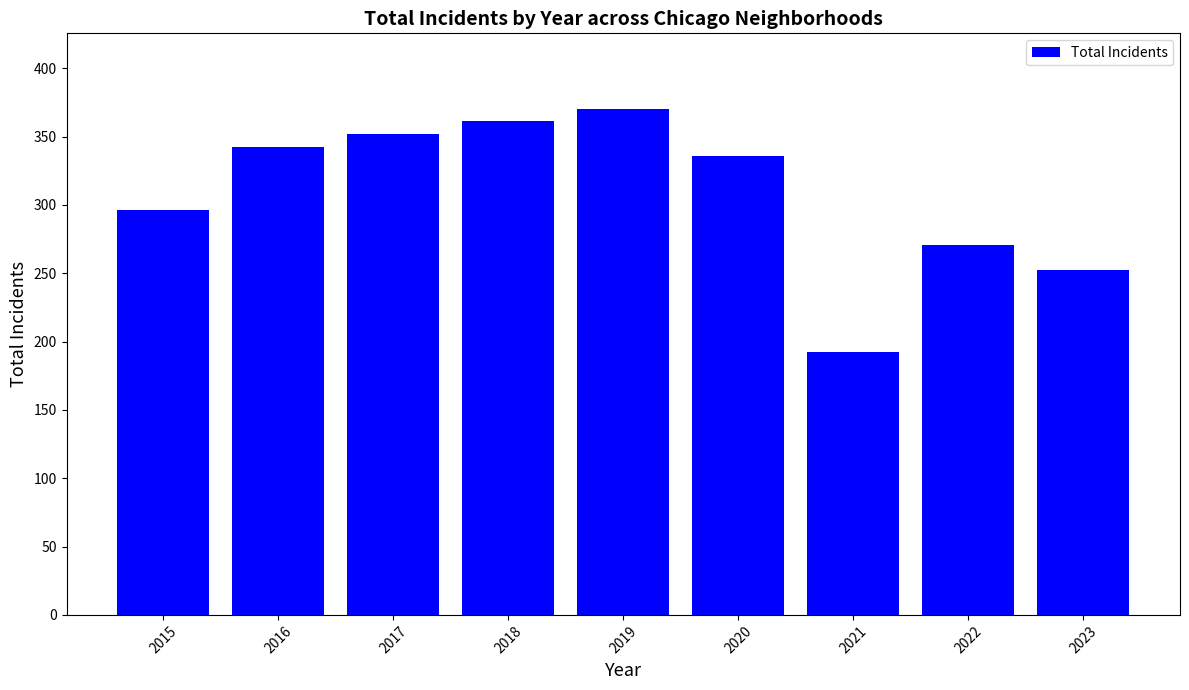

Reading left to right, extract all data points from this chart.

296	342	352	361	370	336	192	271	252